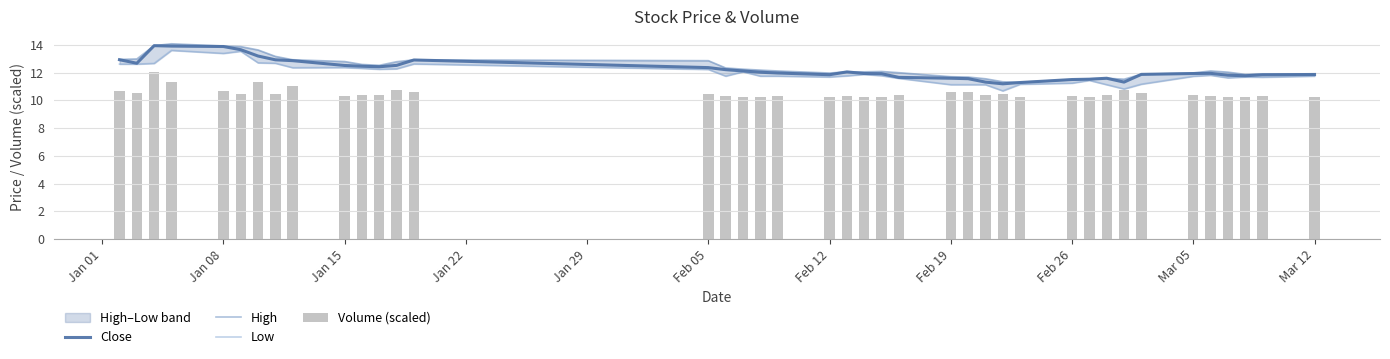

True or false: Close has a value of 11.8 at Feb 12.

True